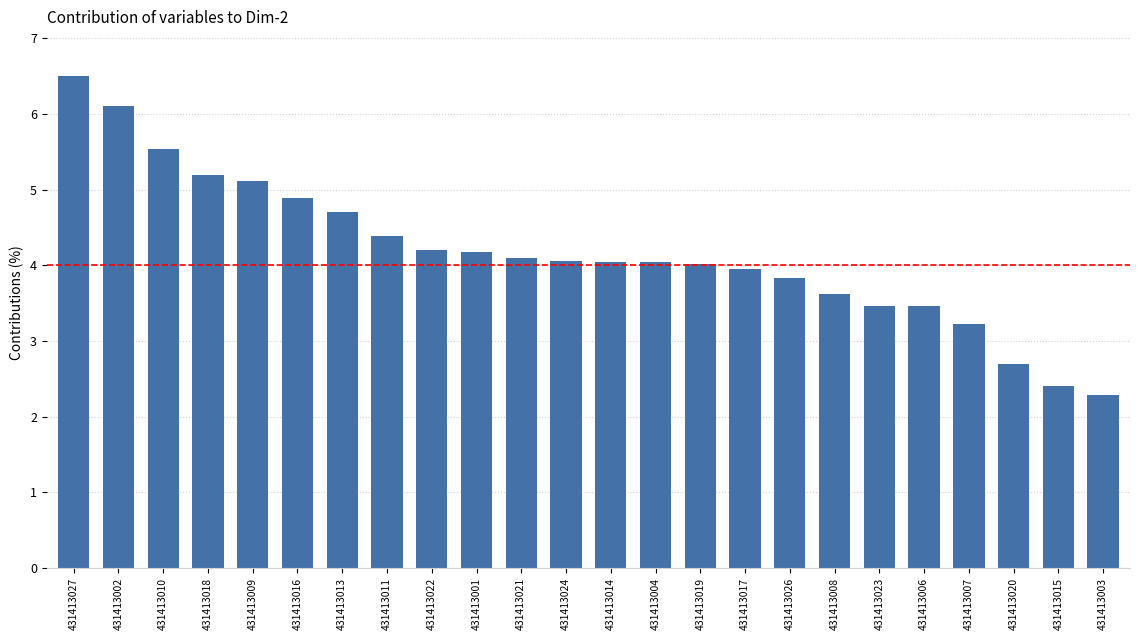

What is the value of the 3rd bar from the left?

5.5